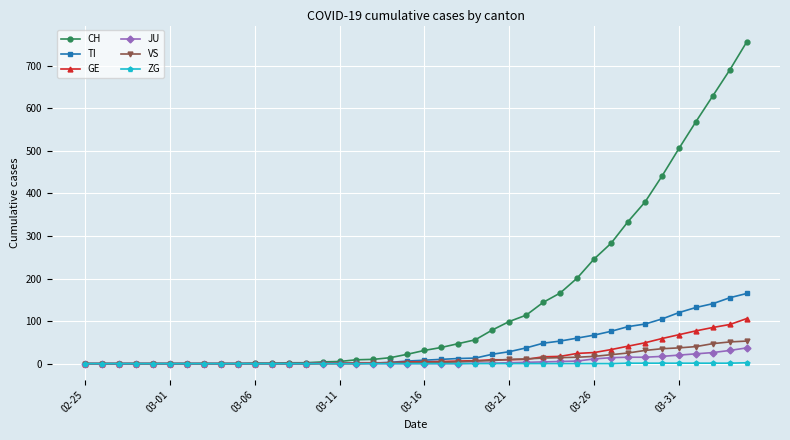

How many lines are shown in the chart?

6